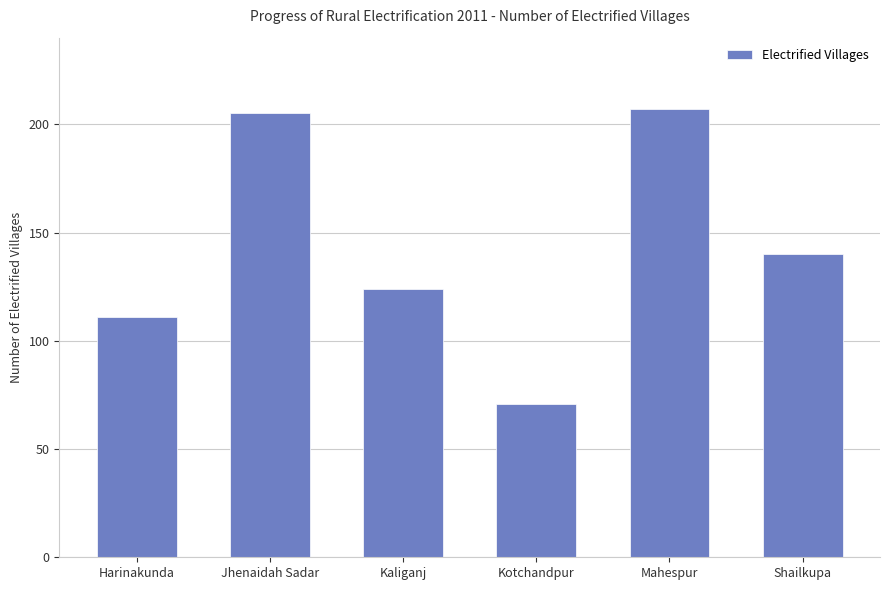

Are the bars grouped side by side (vs. stacked)?

No